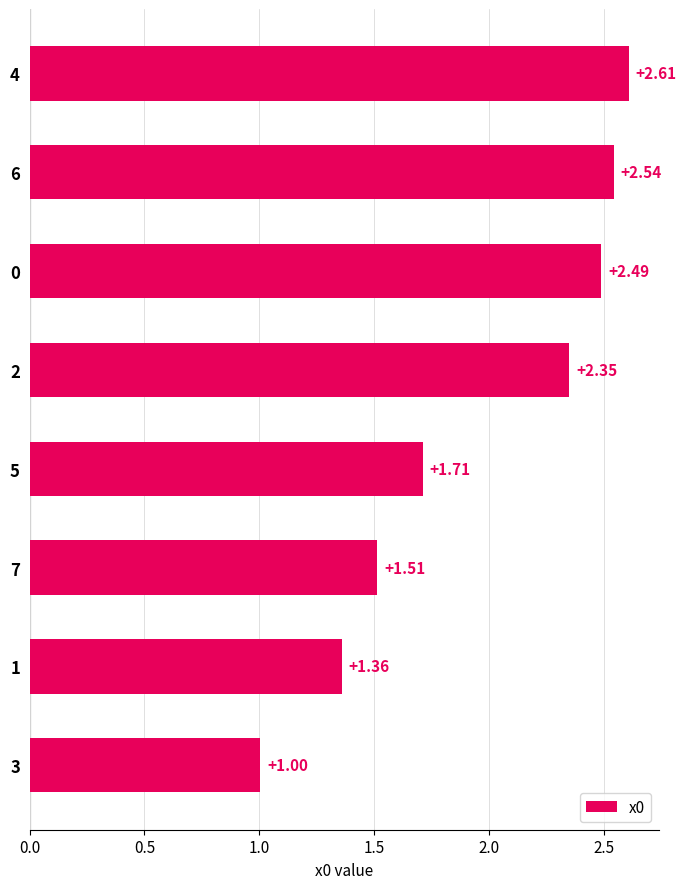

Count the number of data series in this chart.

1